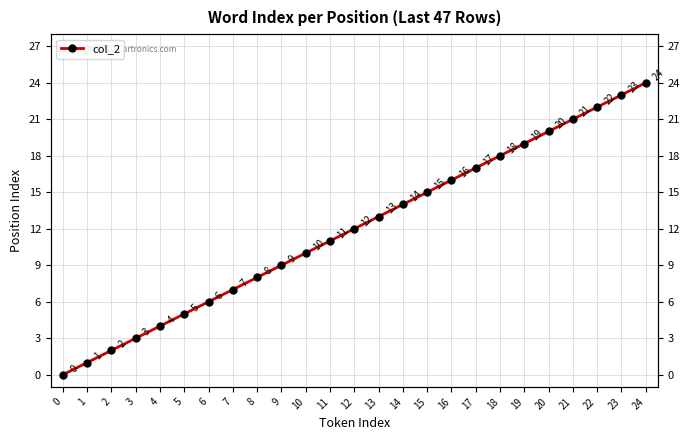

What is the difference between the maximum and minimum values?

24